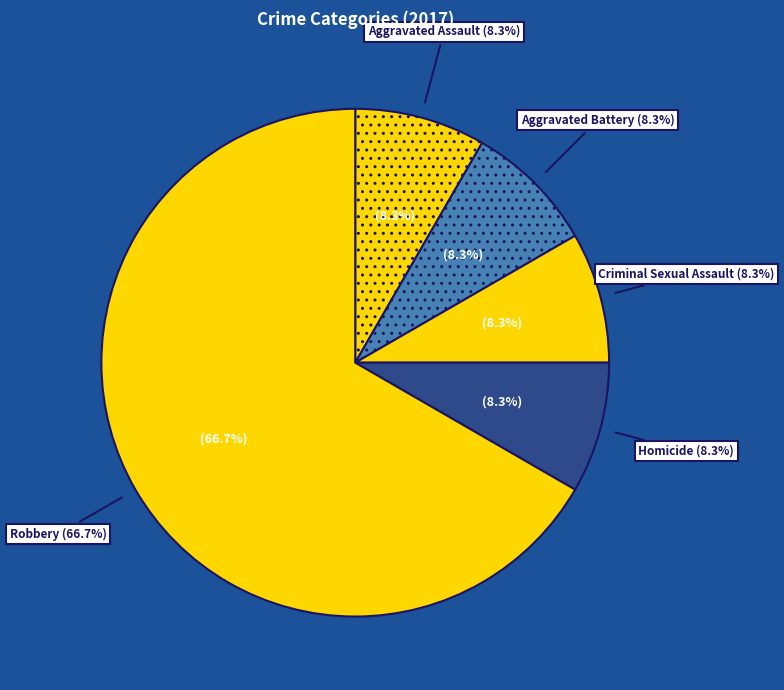

Which category accounts for the majority?

Robbery